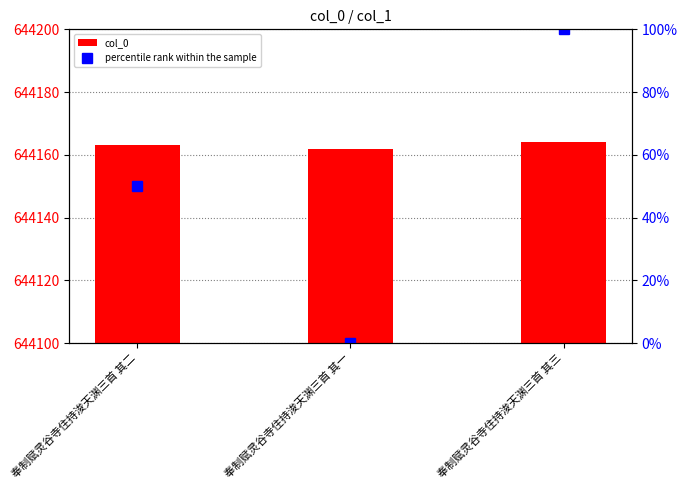

What is the difference between the maximum and minimum values in the percentile rank within the sample series?

100